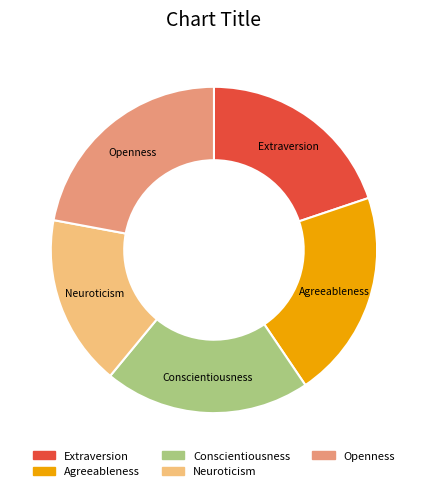

How many segments does this pie chart have?

5